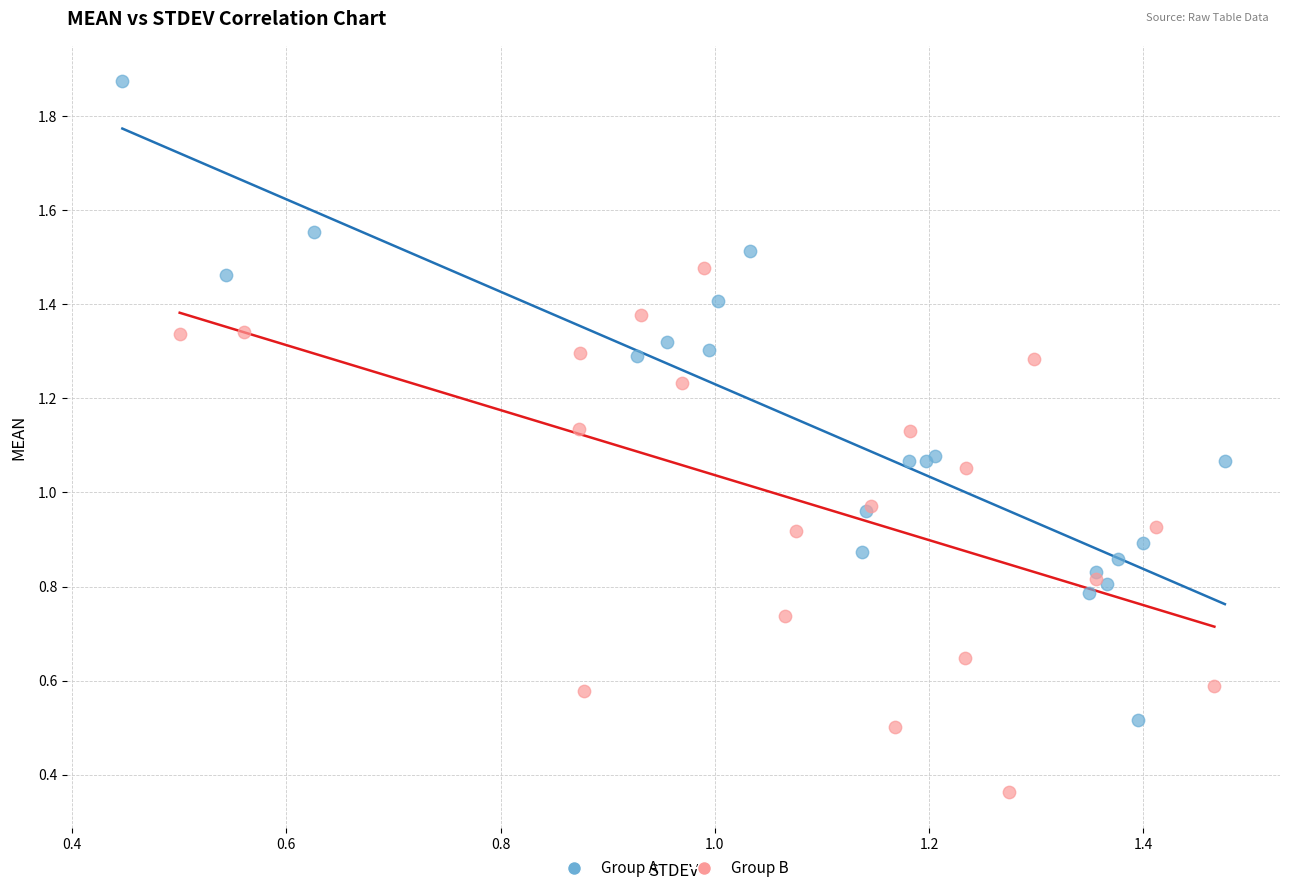

Which series contains the lowest Y value?

Group B